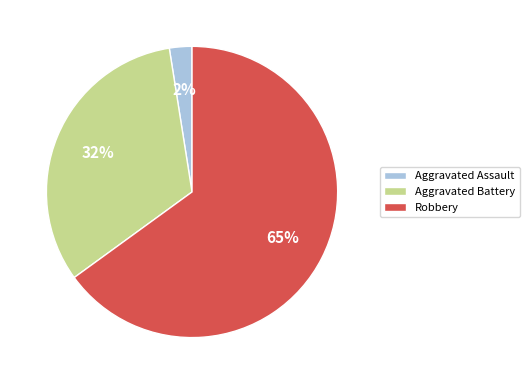

Rank the categories by value from lowest to highest.

Aggravated Assault, Aggravated Battery, Robbery